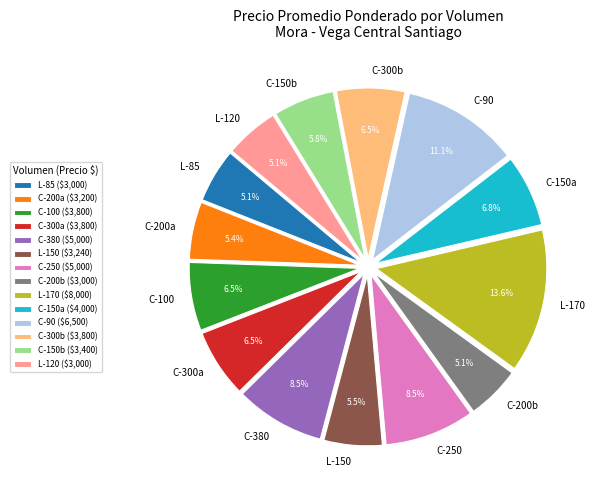

Which has a higher value, C-300a or L-170?

L-170